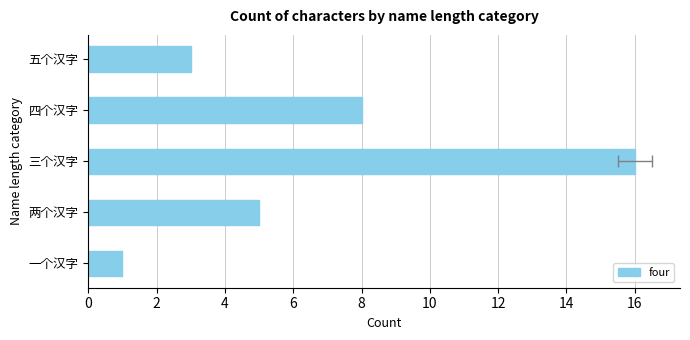

How many bars are there in total?

5